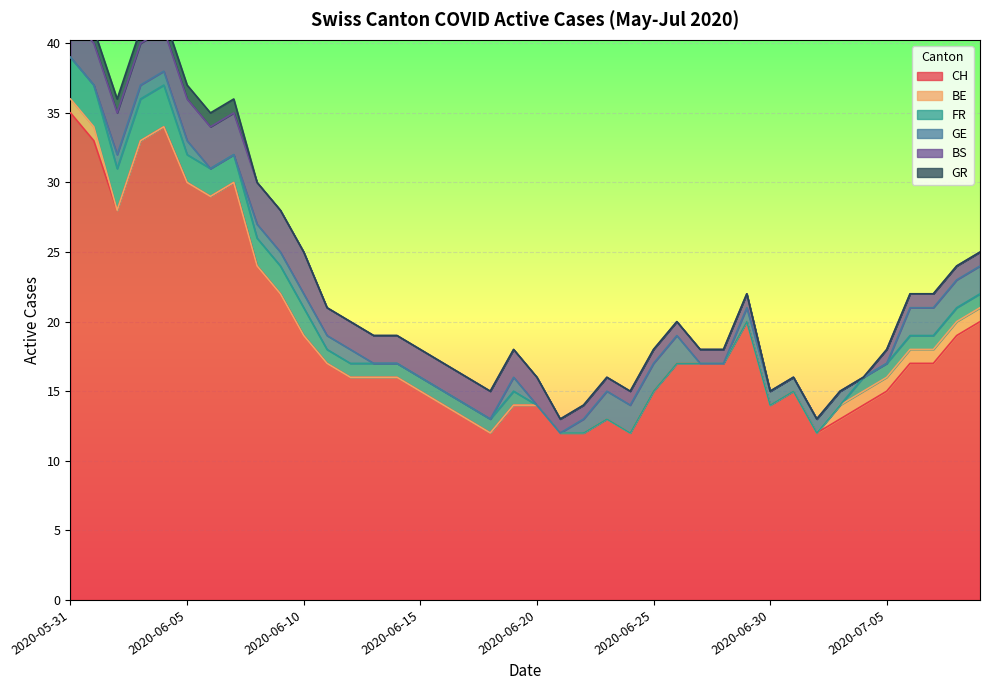

True or false: CH and BE cross at least once.

False